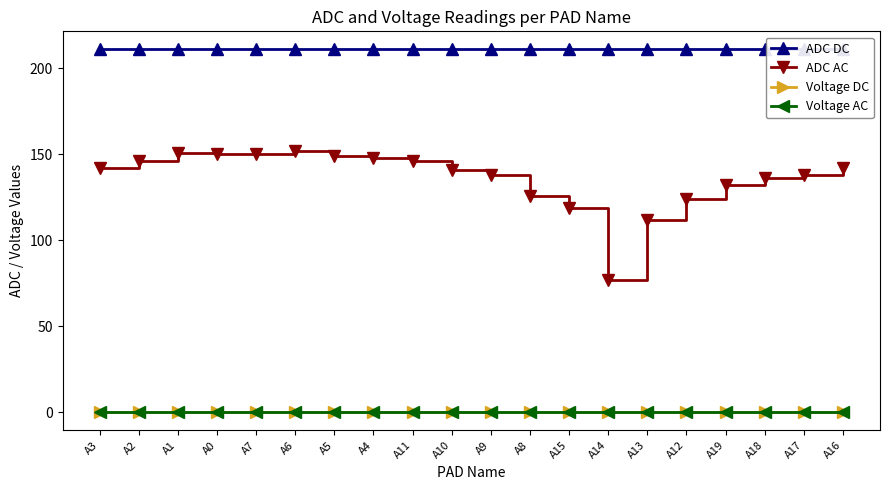

At which label does ADC AC first exceed 142?

A2